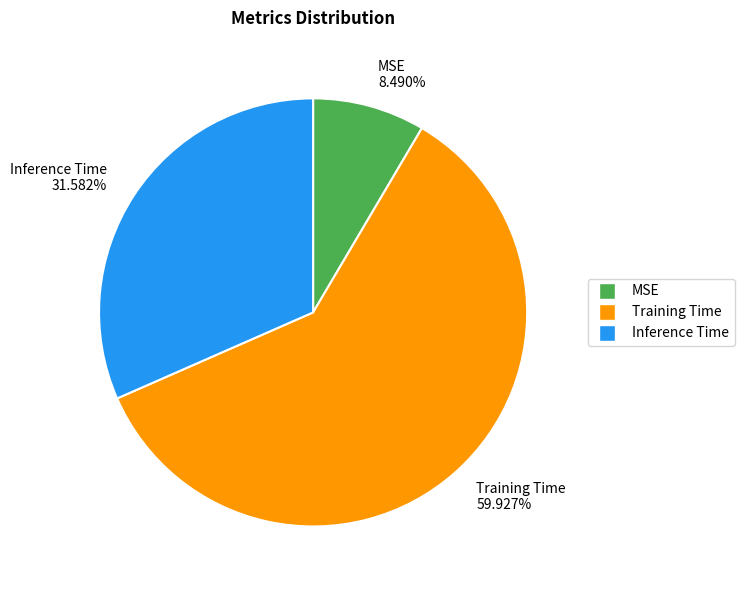

The Training Time slice represents 46% of the pie. True or false?

False